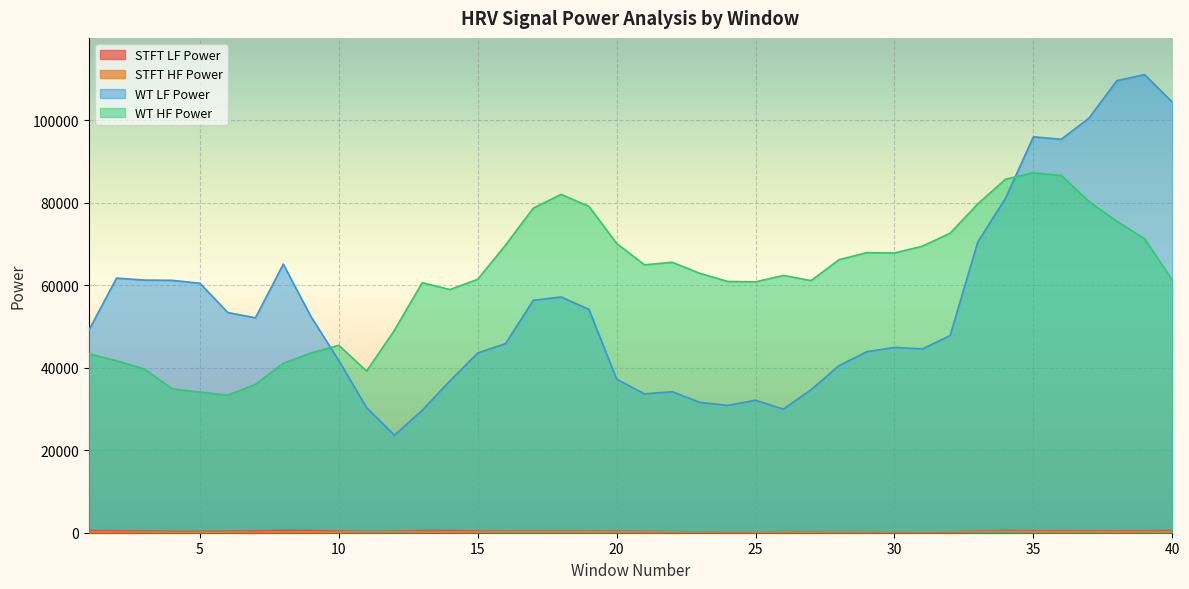

Between 27 and 39, which series saw the biggest shift?

wt_lf_power